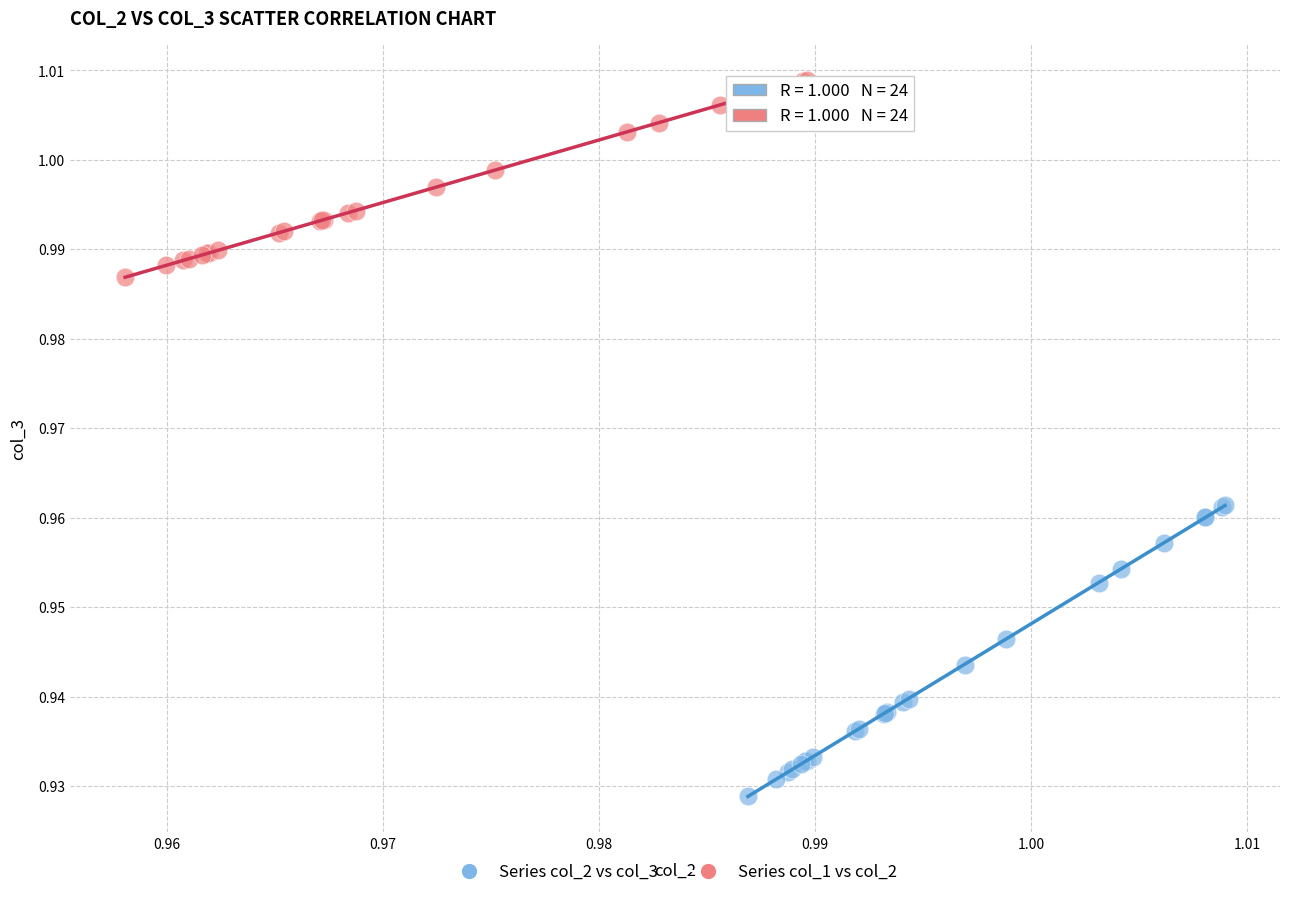

Which series reaches the minimum Y coordinate?

Series col_2 vs col_3